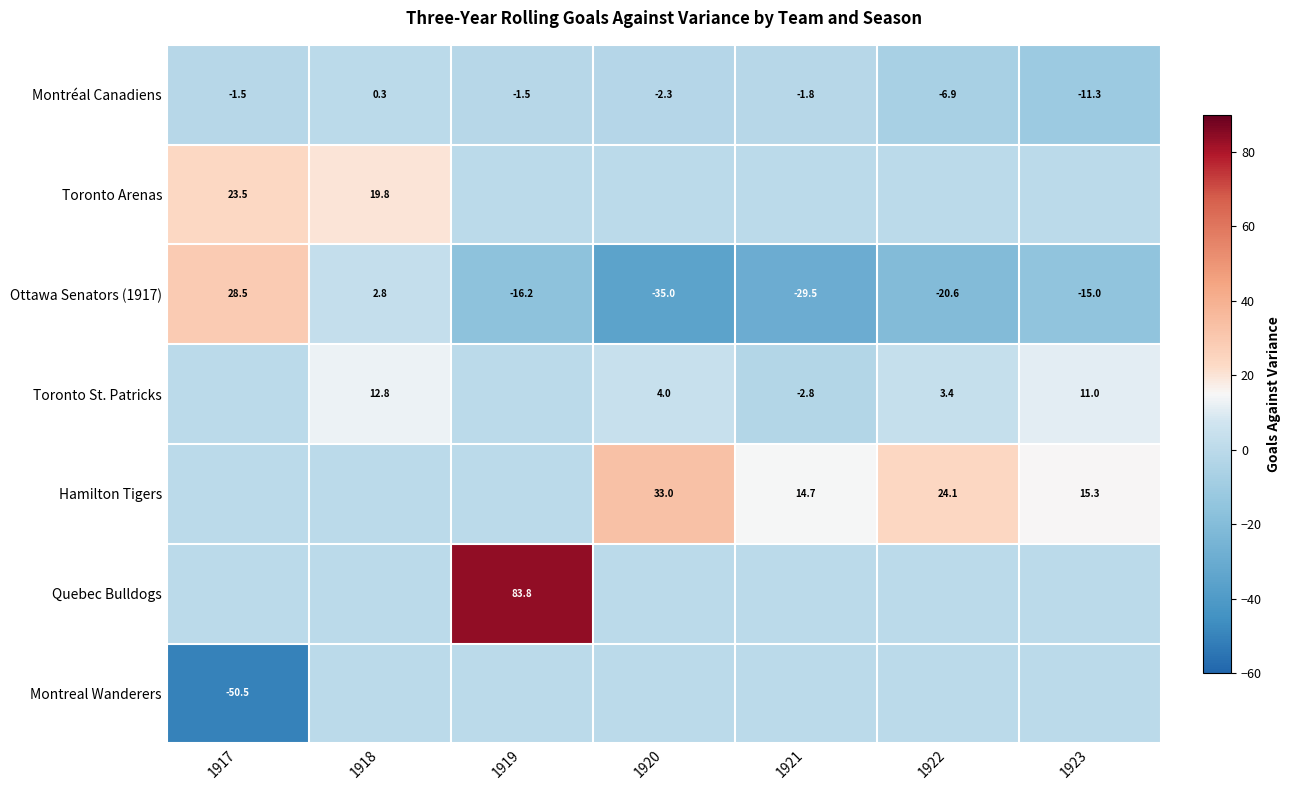

Is the value of Hamilton Tigers at 1923 greater than the value of Ottawa Senators (1917) at 1920?

Yes